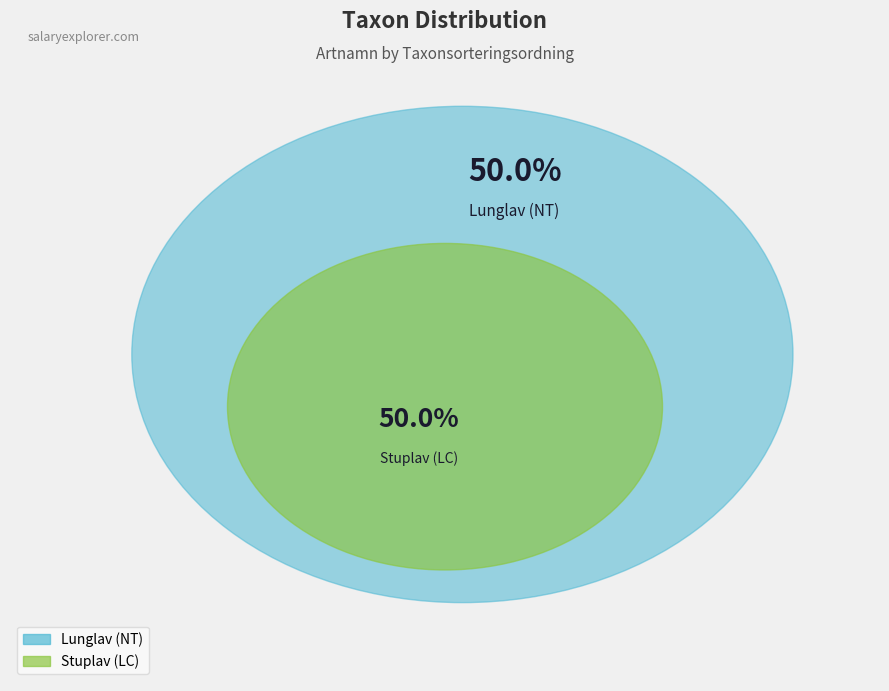

How many slices are in this pie chart?

2